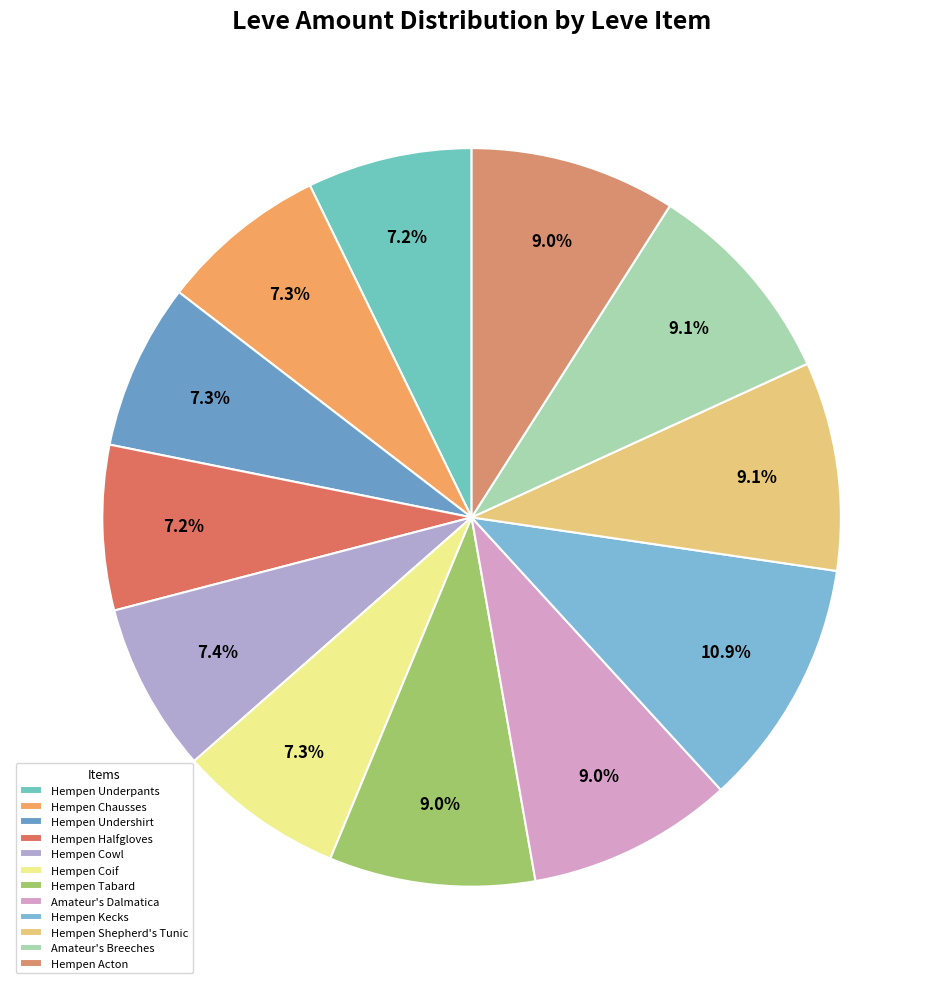

To the nearest percent, what is the average slice percentage?

8%